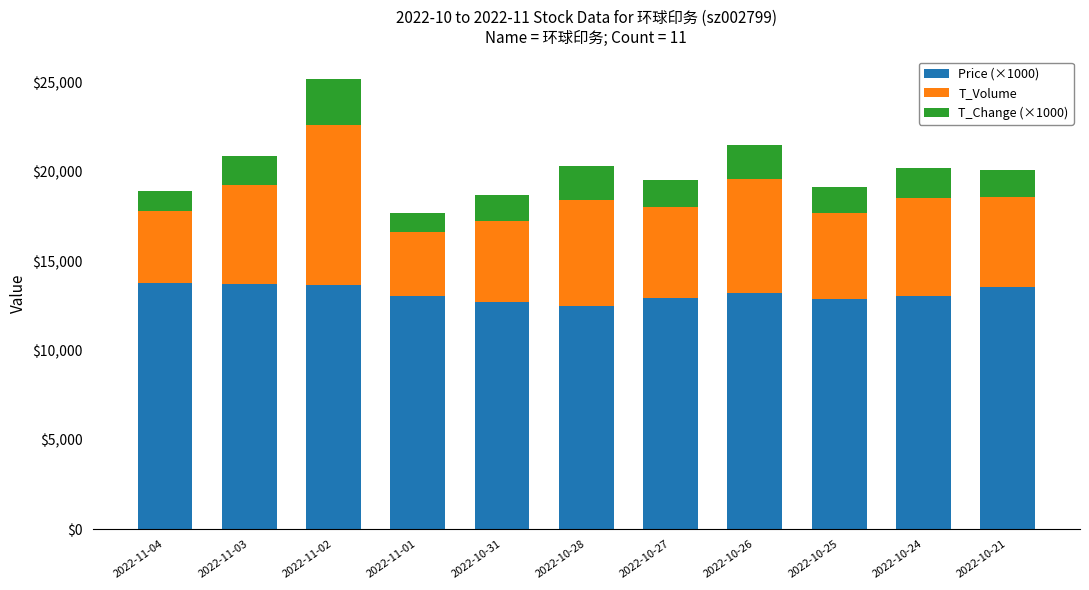

At which category is the sum across all series the highest?

2022-11-02